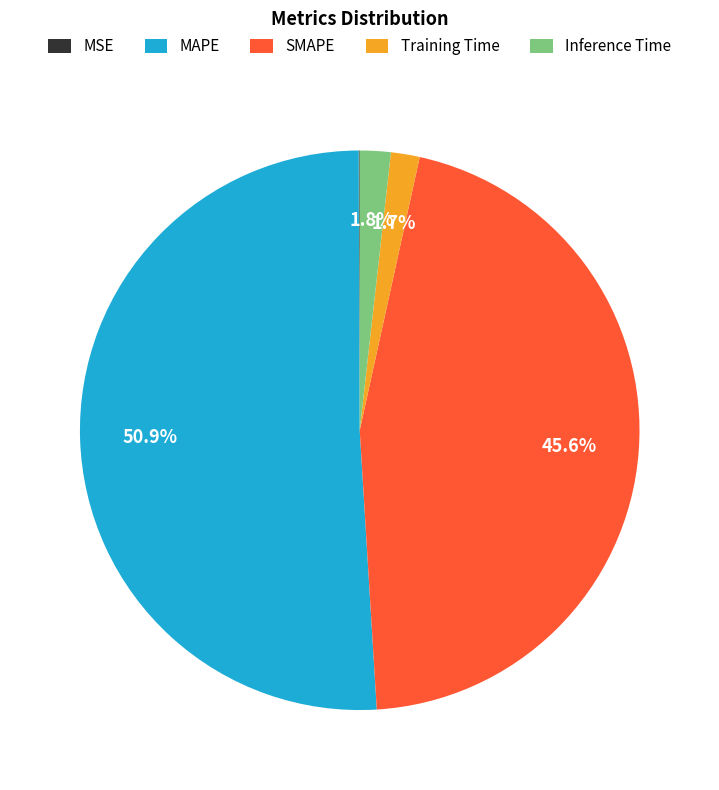

Does MAPE account for over 50% of the chart?

Yes